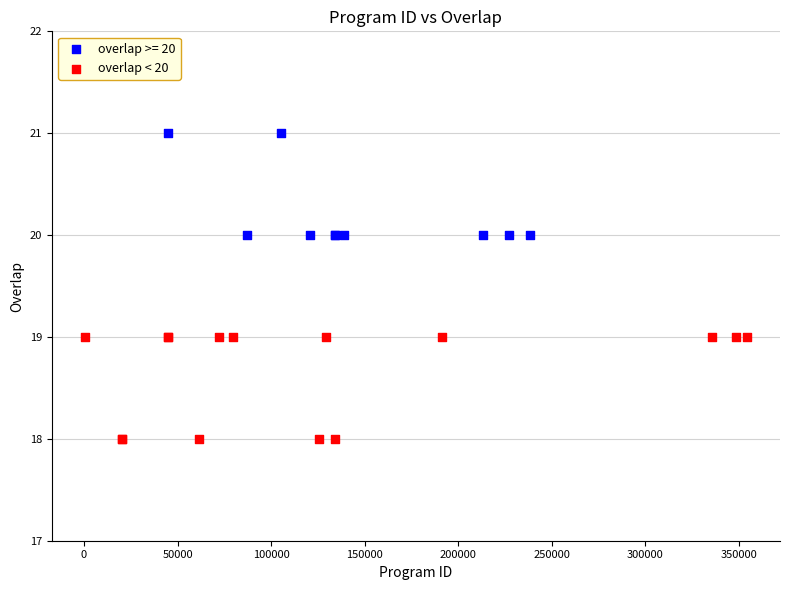

Which series reaches the minimum Y coordinate?

overlap < 20